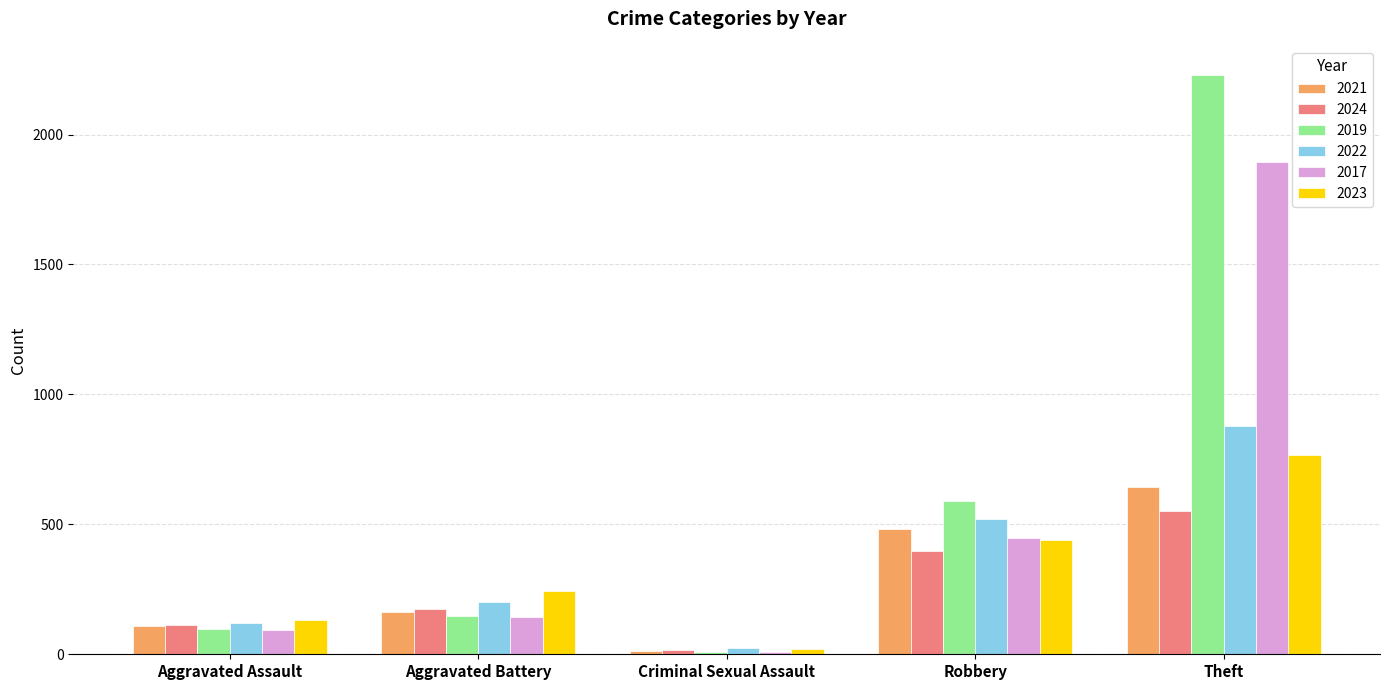

How many data points does each series have?

5